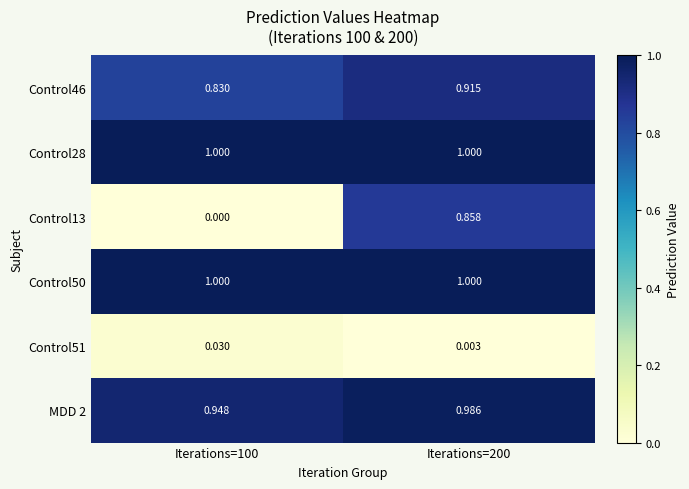

What is the total value across all series at Iterations=200?

4.8